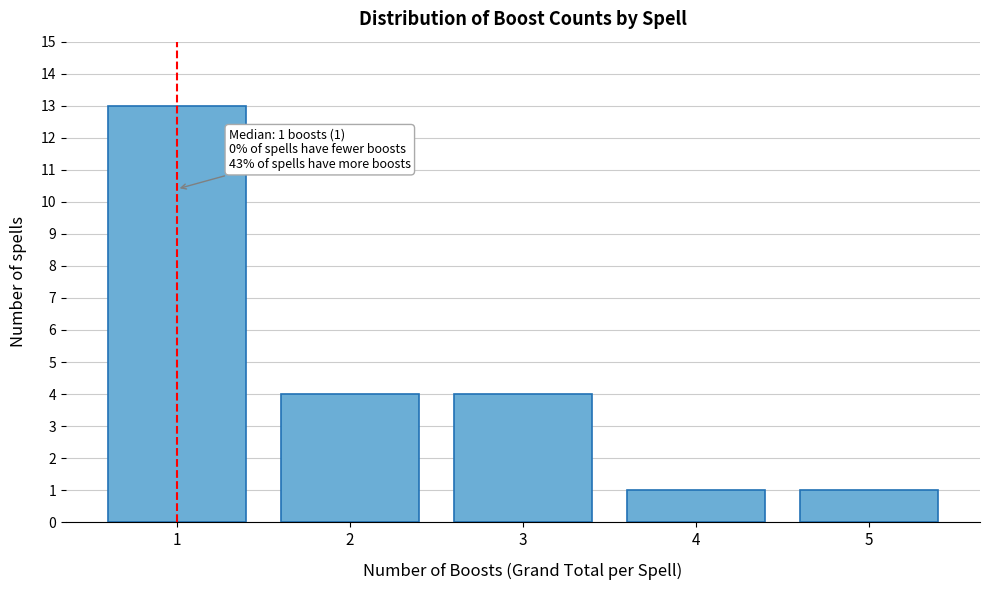

Which range on the x-axis has the tallest bar?

0.5 to 1.5